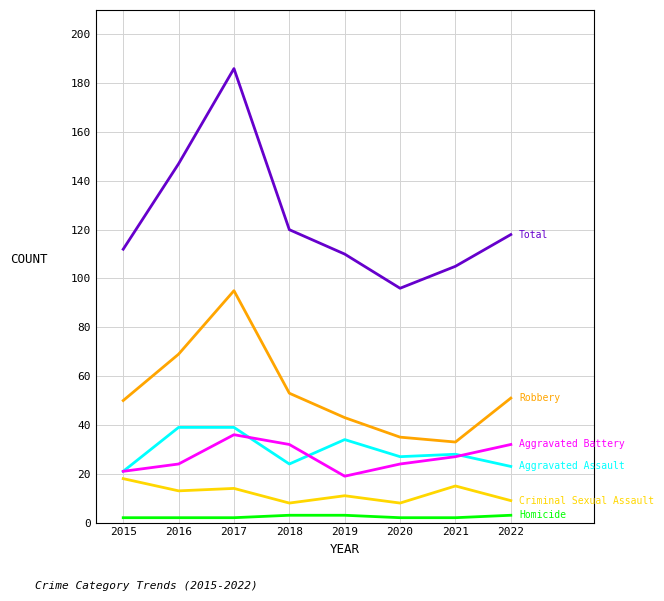

Which category has the highest value across all series?

2017